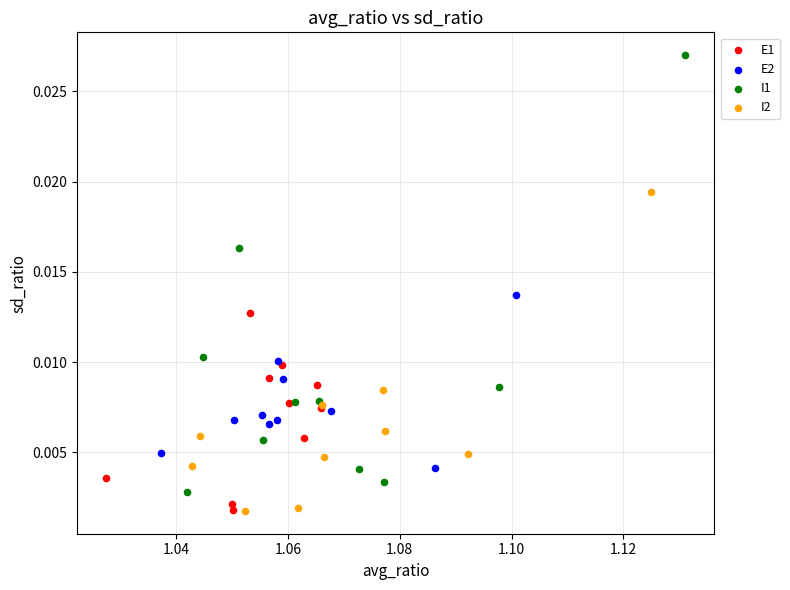

Which series contains the highest Y value?

I1